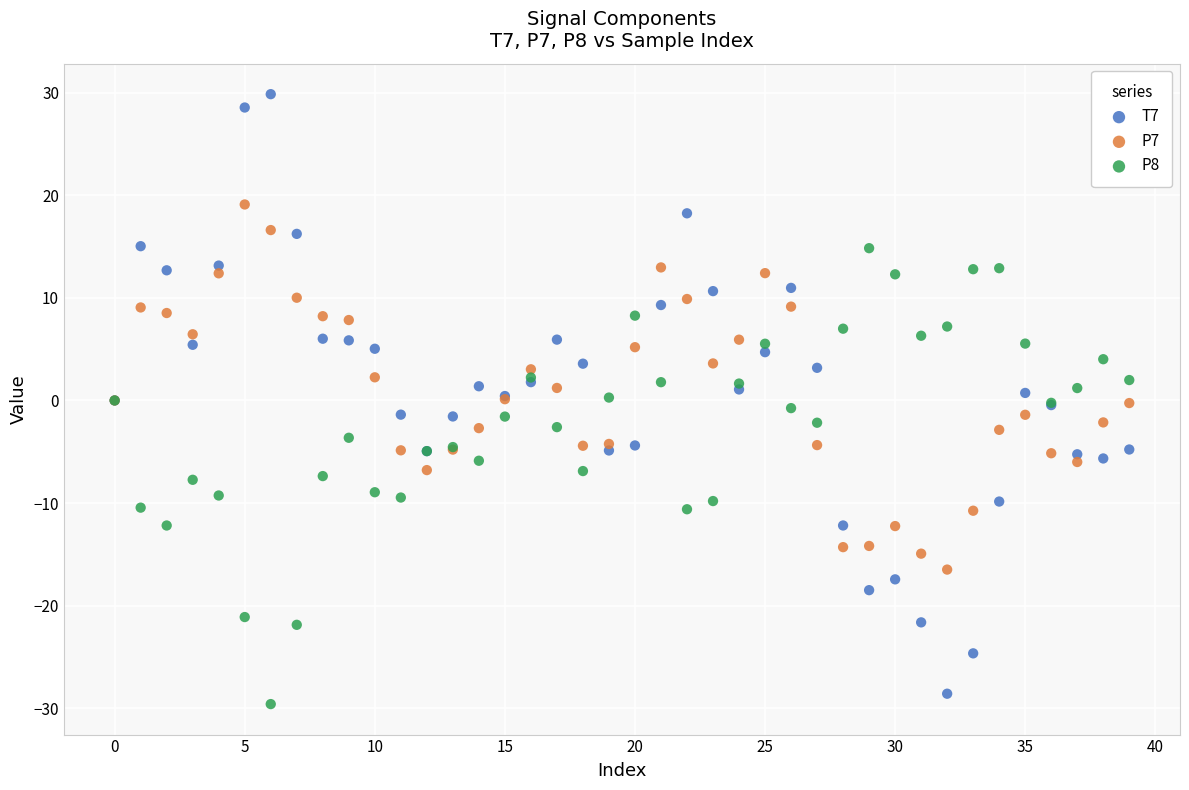

Which series reaches the maximum Y coordinate?

T7